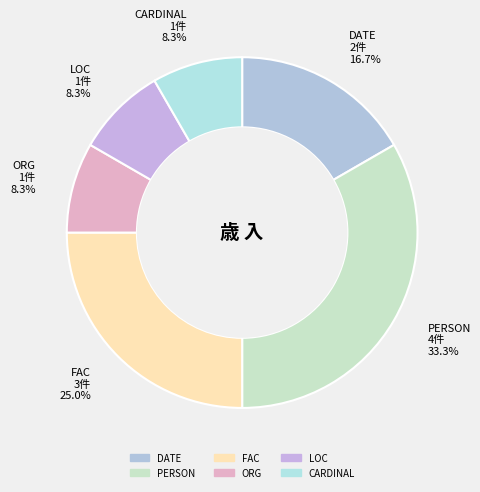

What percentage is the CARDINAL slice, to the nearest percent?

8%